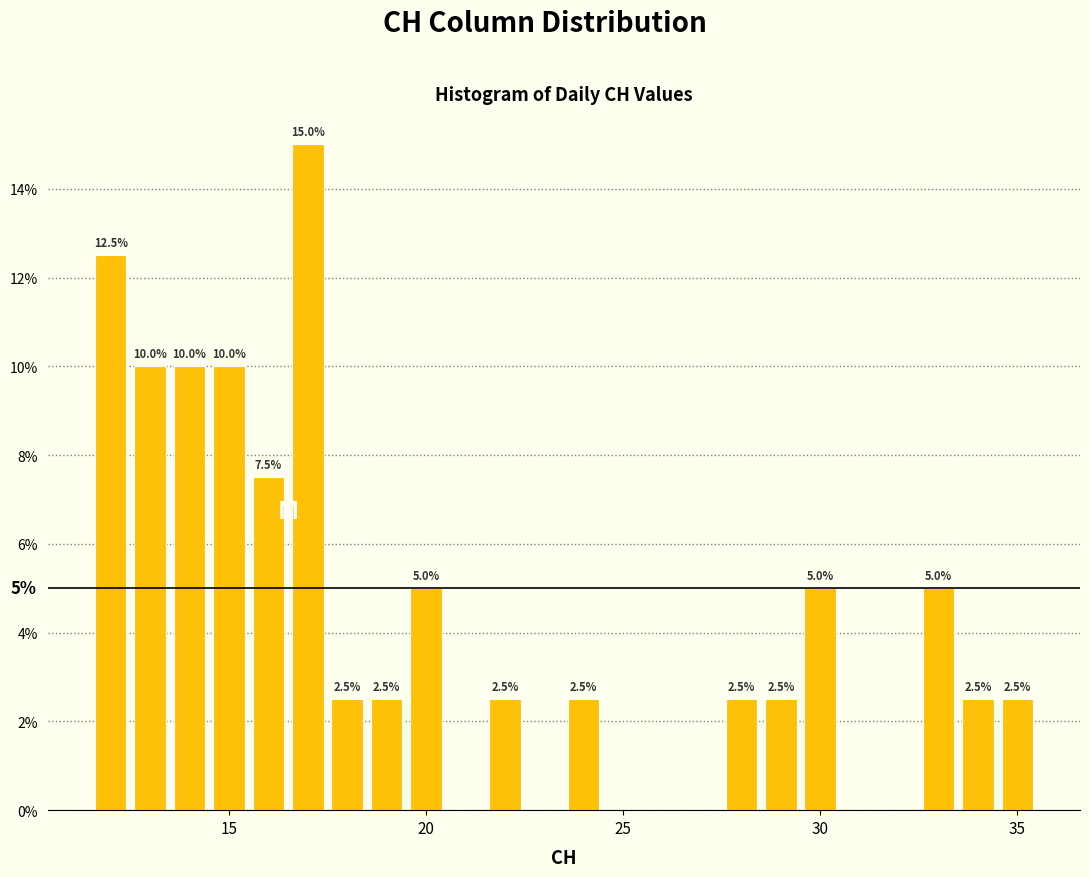

Around what value on the x-axis is the tallest bar? Give the approximate position of its centre, as read against the axis.

17.0